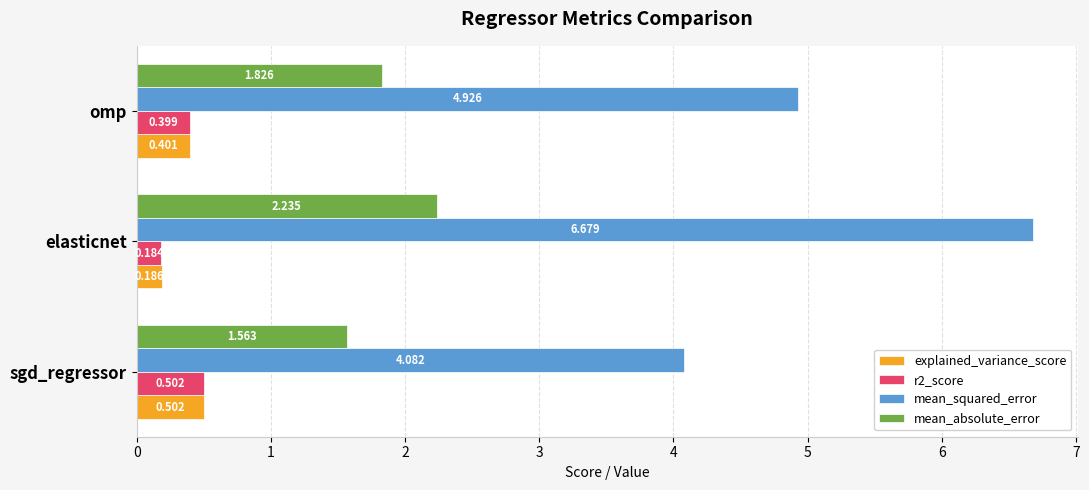

List the labels in order of mean_absolute_error value, largest first.

elasticnet, omp, sgd_regressor